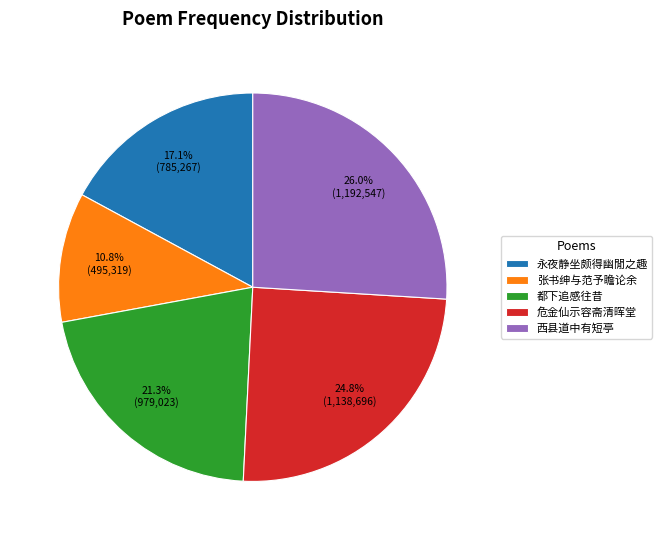

Count the number of slices in the pie.

5